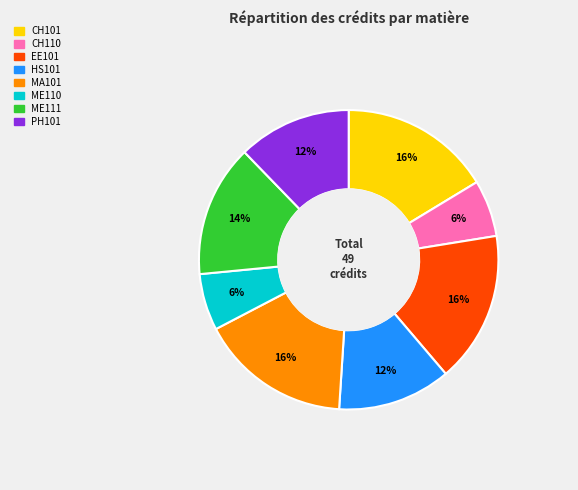

To the nearest percent, what is the difference between the largest and smallest slice percentages?

10%